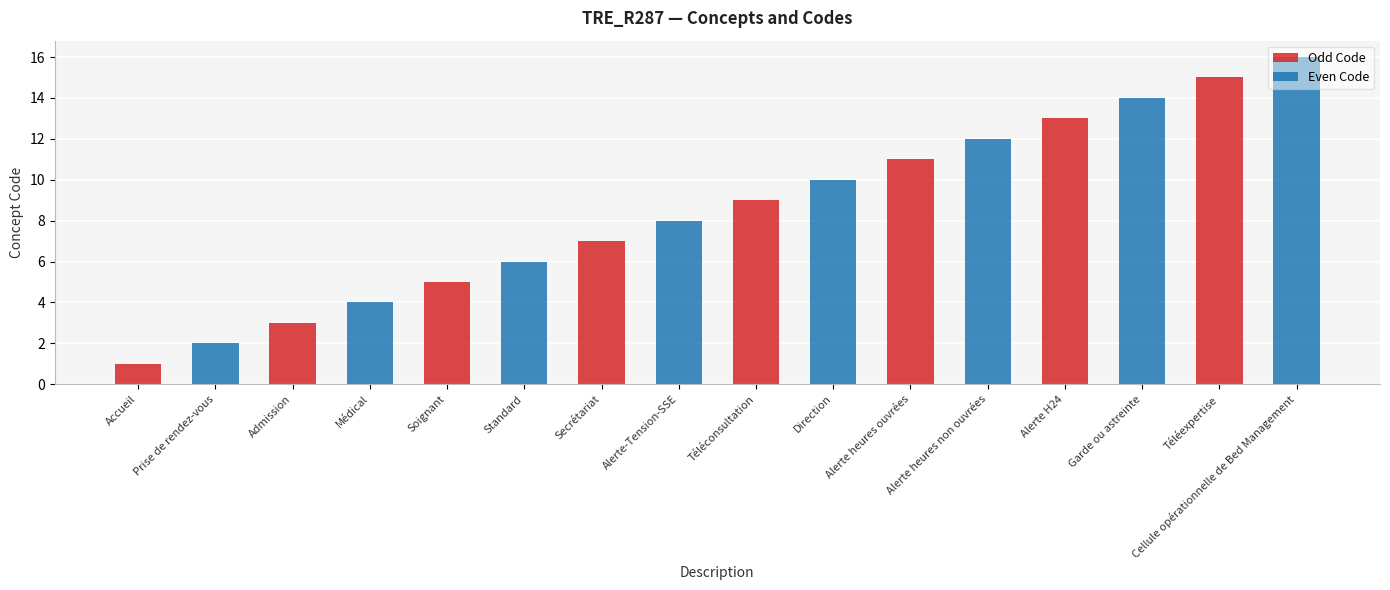

True or false: Even Code has a value of 4 at Admission.

True